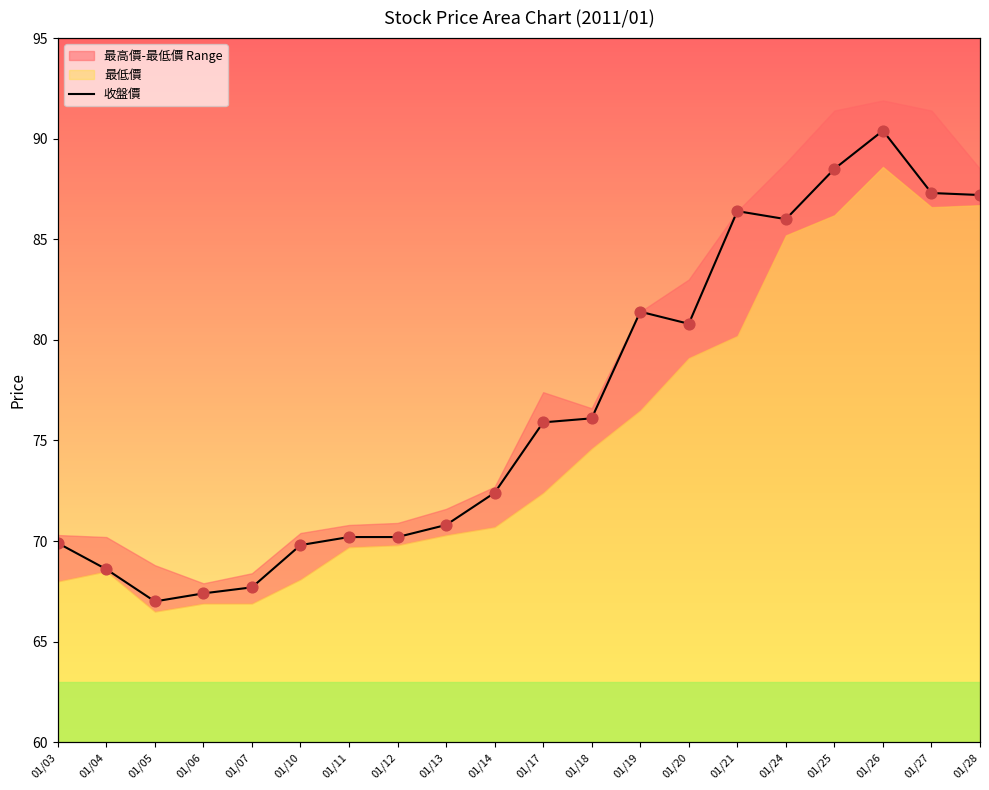

What is the ratio of the value at 01/24 to the value at 01/19?

1.1